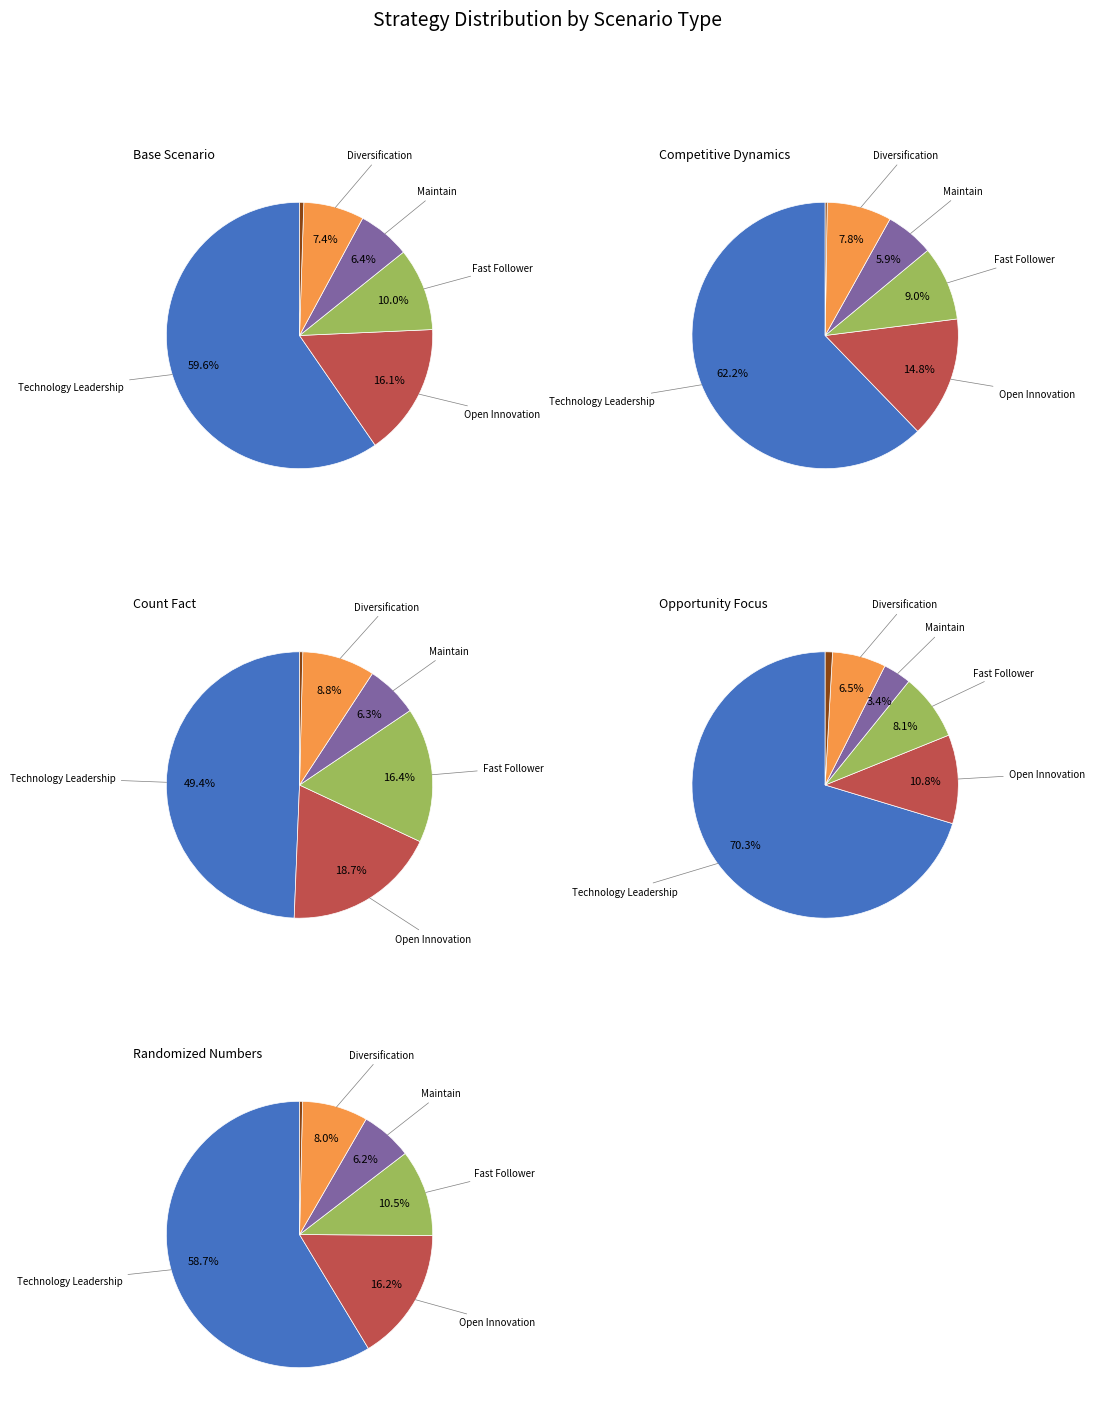

How many slices are in this pie chart?

5